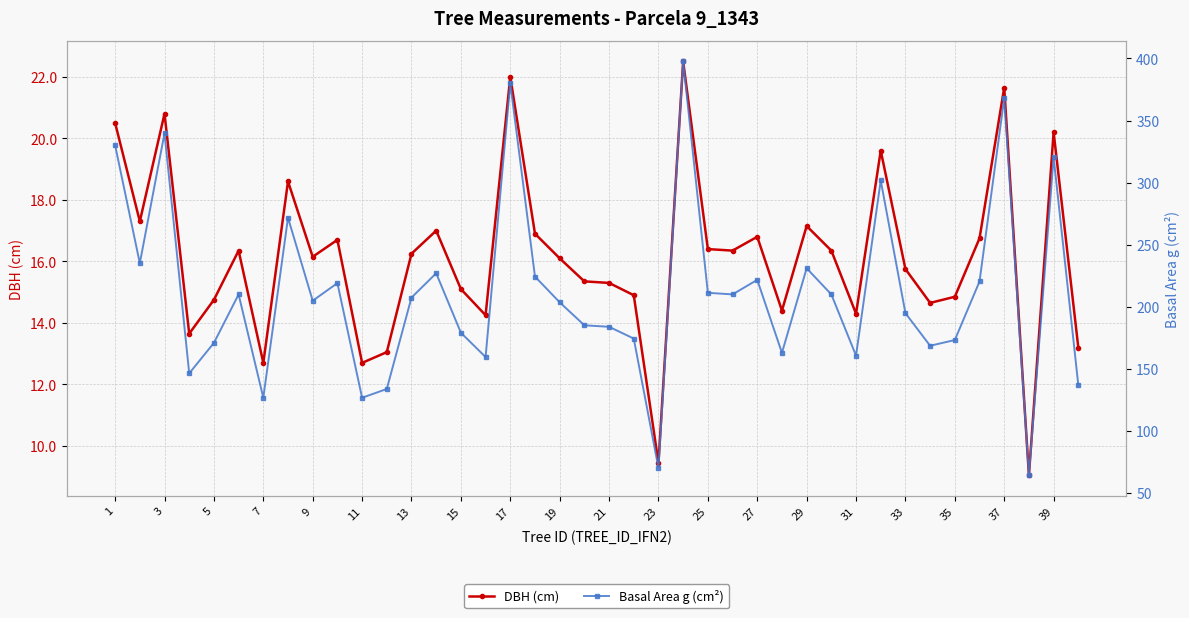

What is the minimum value for DBH (cm)?

9.1